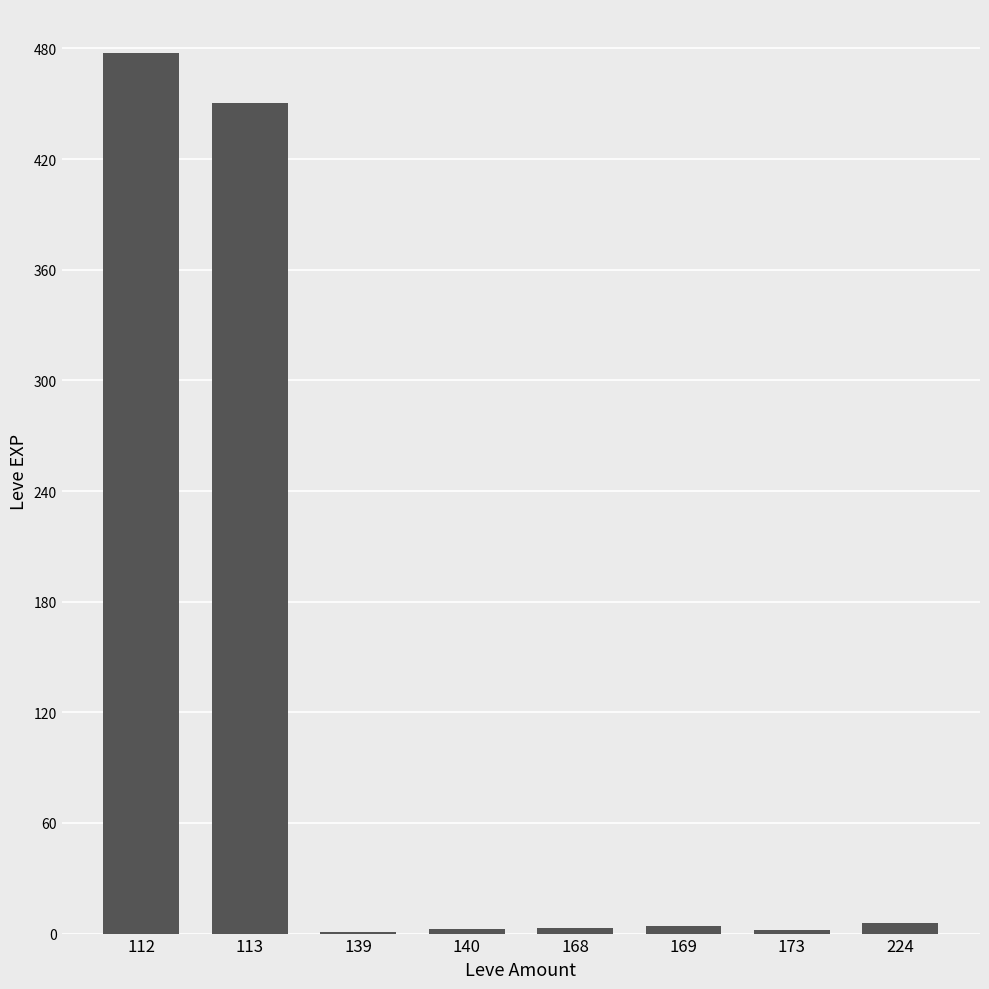

What is the sum of all values?

946.5